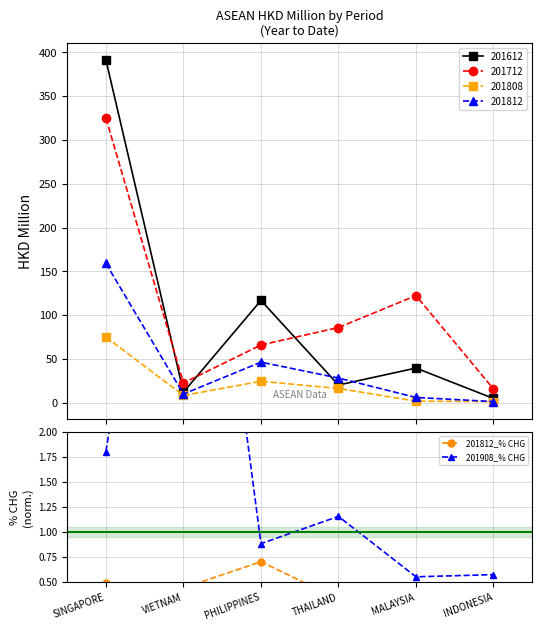

What is the sum of the 201908_% CHG values at MALAYSIA and INDONESIA?

1.1